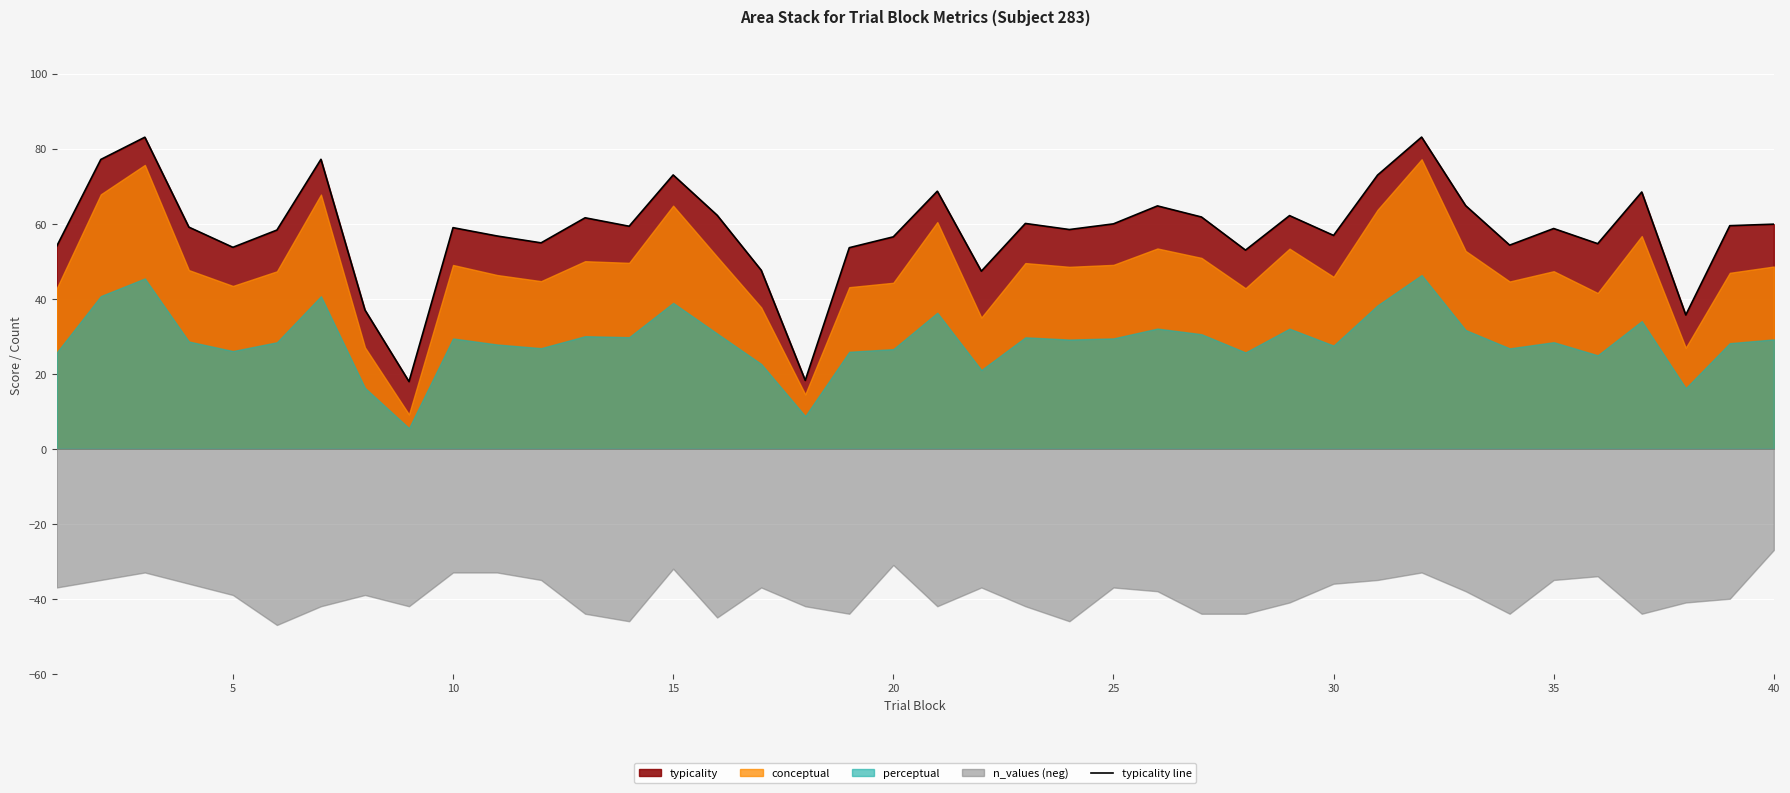

What is the highest value of the typicality line series?

83.1